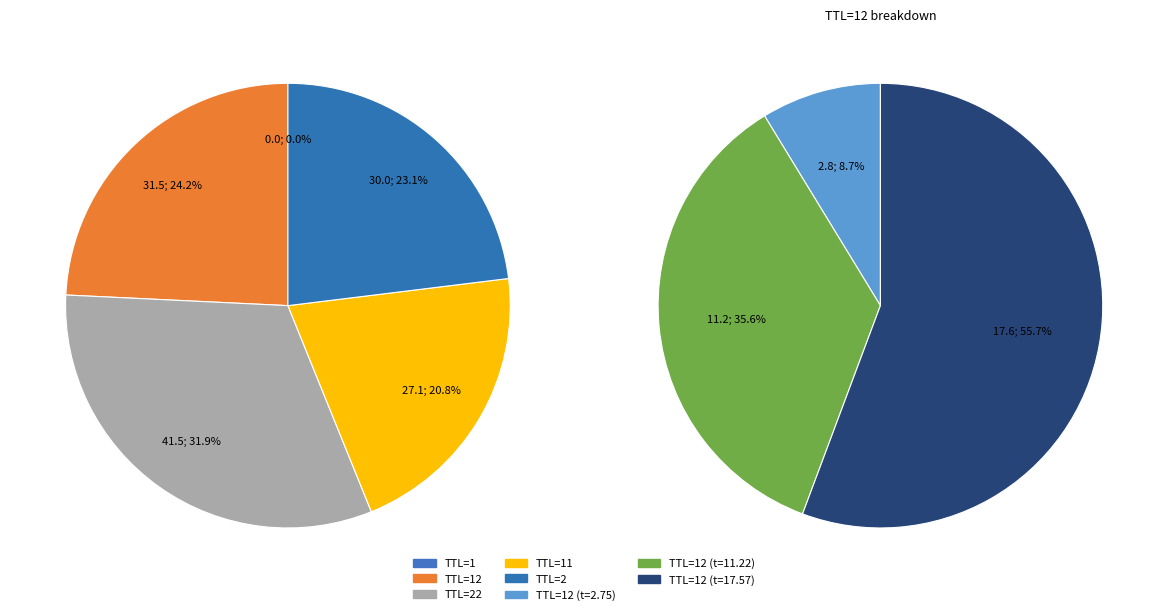

The TTL=11 slice represents 15% of the pie. True or false?

False